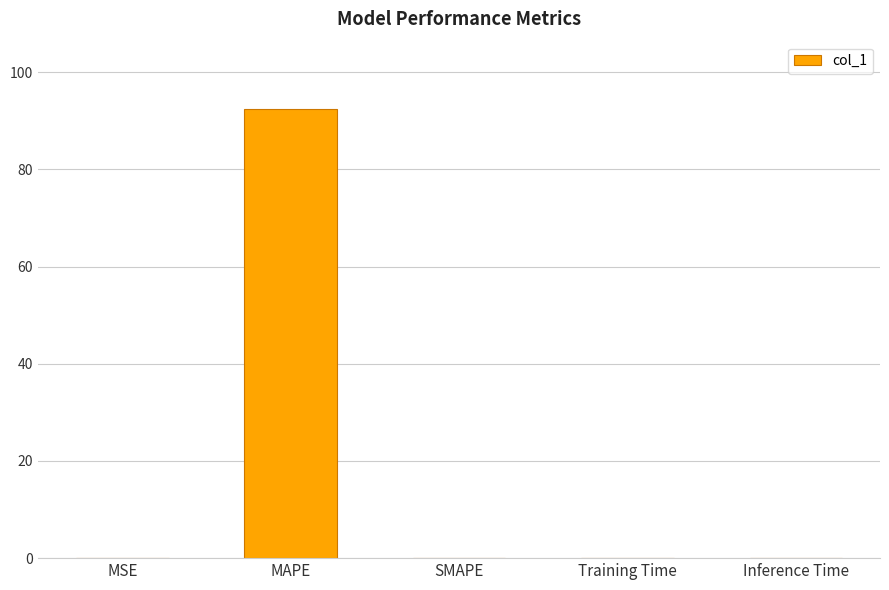

The chart shows a value of 0.0 at MSE. True or false?

True